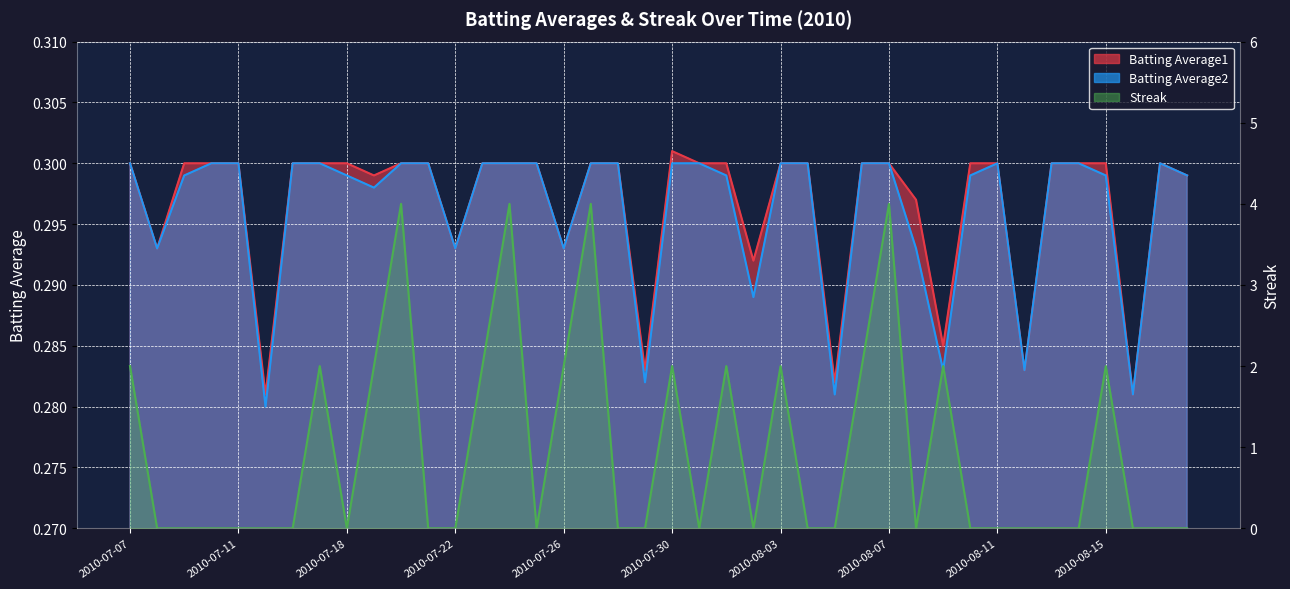

At which label does Batting Average1 reach its peak?

2010-07-30